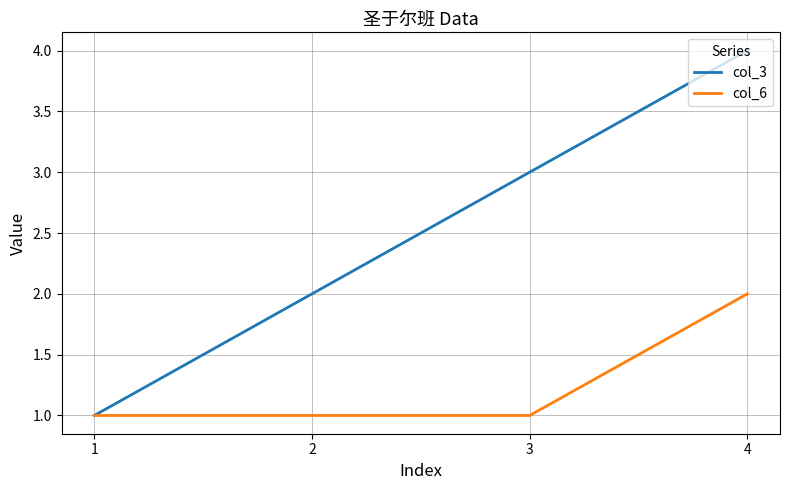

How many lines are shown in the chart?

2